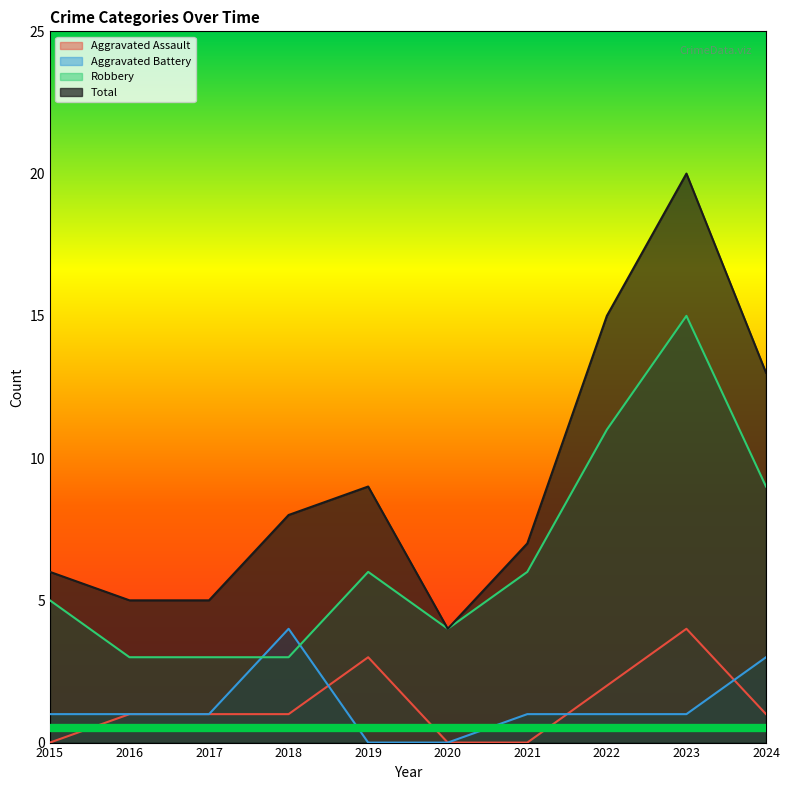

Reading left to right, list all the values displayed in this chart.

Aggravated Assault: 0	1	1	1	3	0	0	2	4	1
Aggravated Battery: 1	1	1	4	0	0	1	1	1	3
Robbery: 5	3	3	3	6	4	6	11	15	9
Total: 6	5	5	8	9	4	7	15	20	13